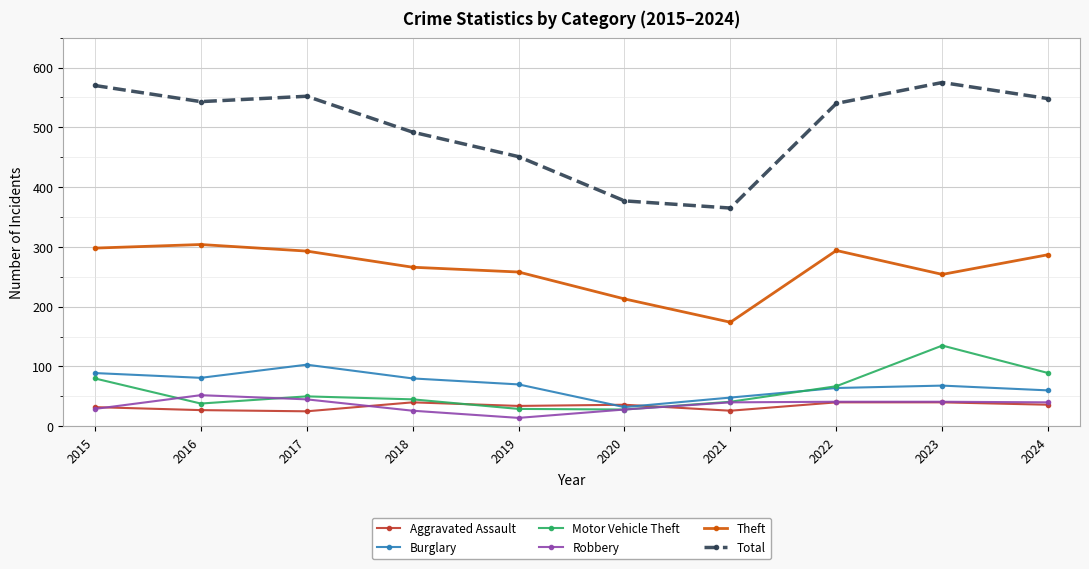

Which series has the widest spread of values?

Total